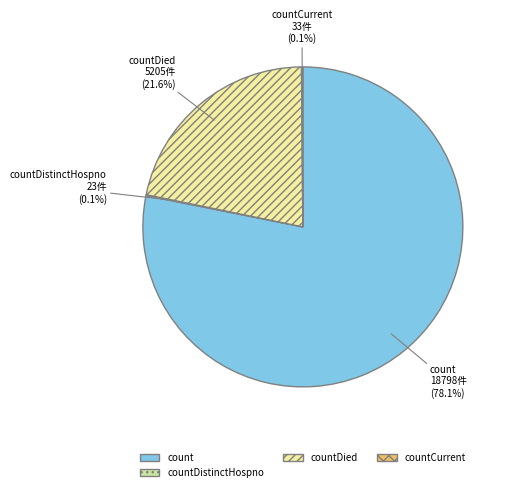

Combined, do count and countDied account for over 50%?

Yes